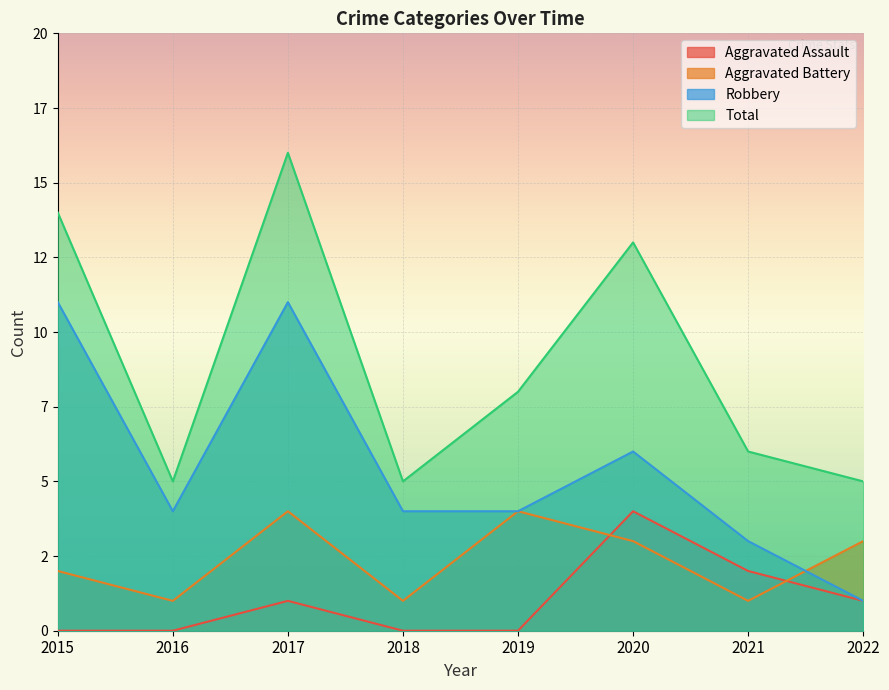

After their last crossing, which series has the higher values: Aggravated Assault or Aggravated Battery?

Aggravated Battery